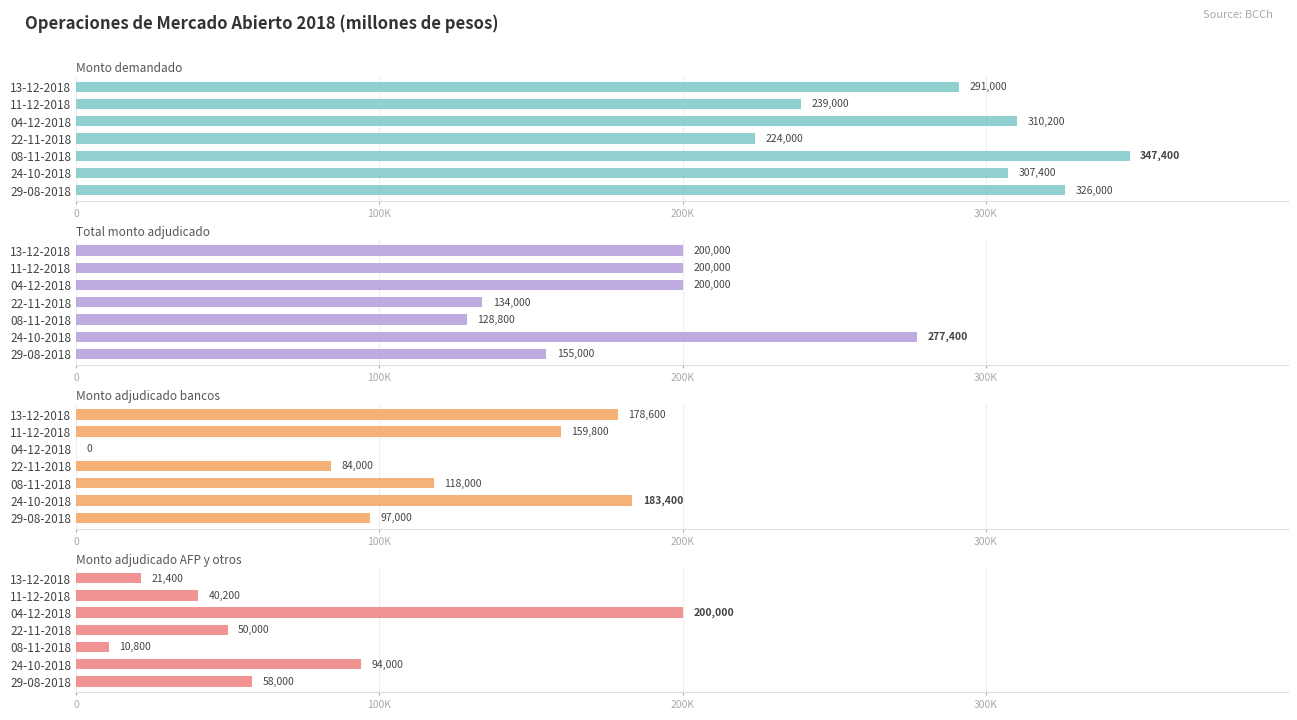

At 11-12-2018, list the series in order from largest to smallest.

Monto demandado, Total monto adjudicado, Monto adjudicado bancos, Monto adjudicado AFP y otros